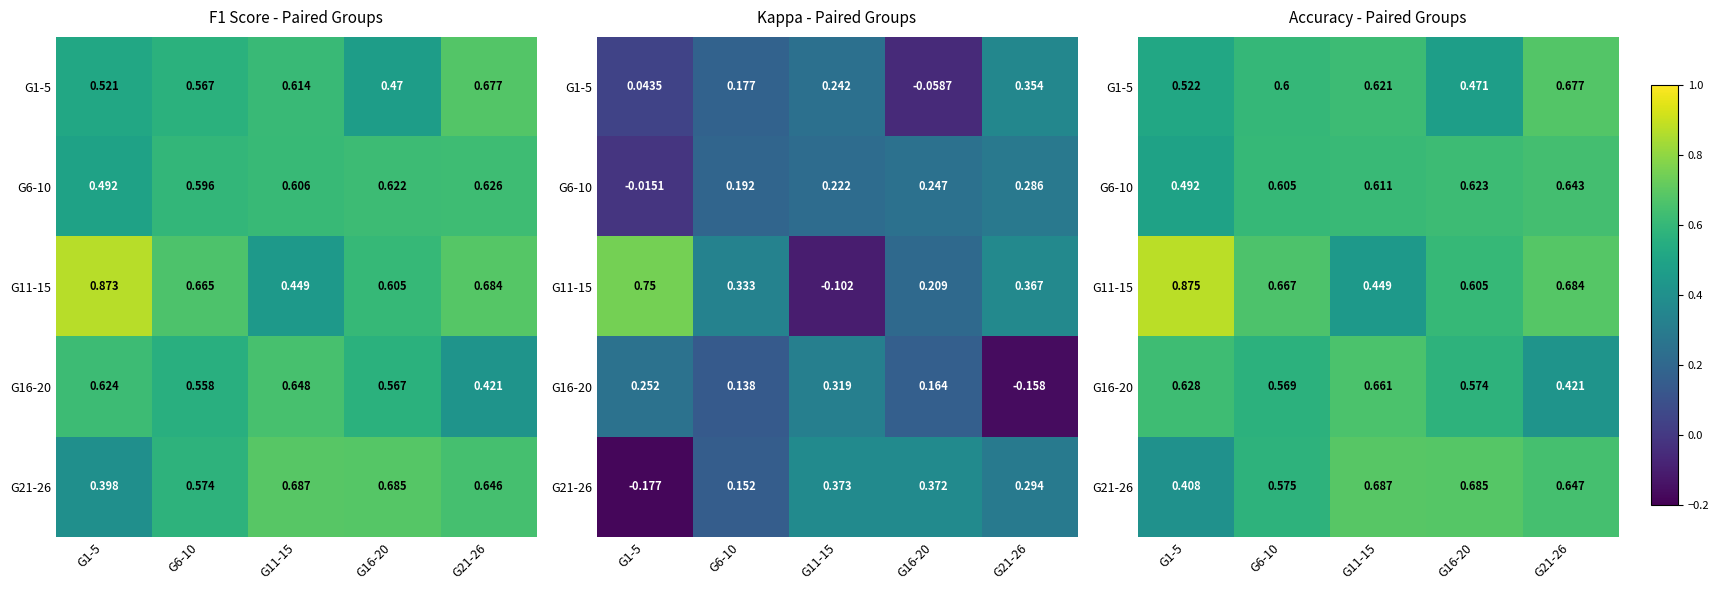

List the labels in order of G16-20 value, largest first.

G11-15, G1-5, G16-20, G6-10, G21-26